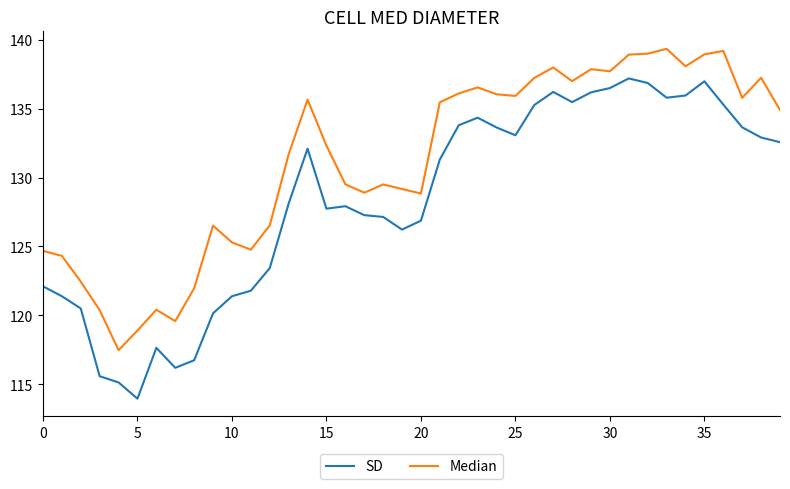

What is the maximum value shown in the chart?

139.4